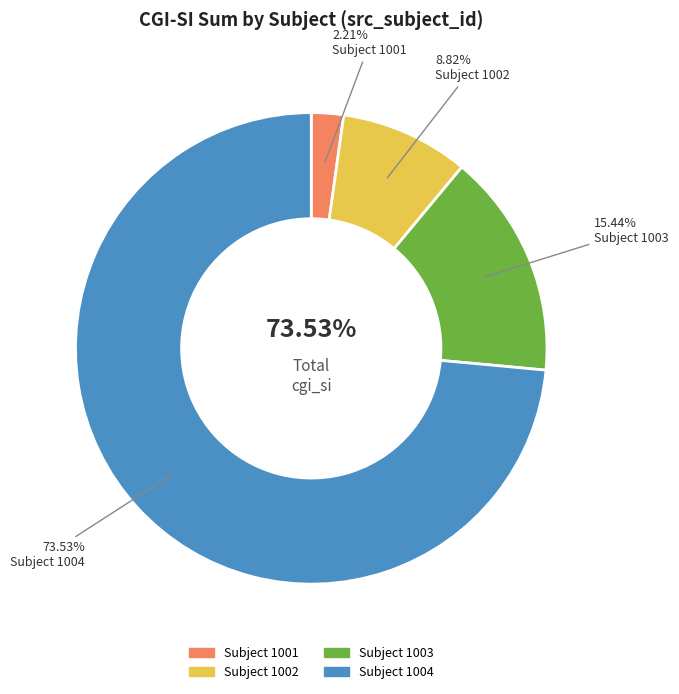

The 1002 slice represents 9% of the pie. True or false?

True